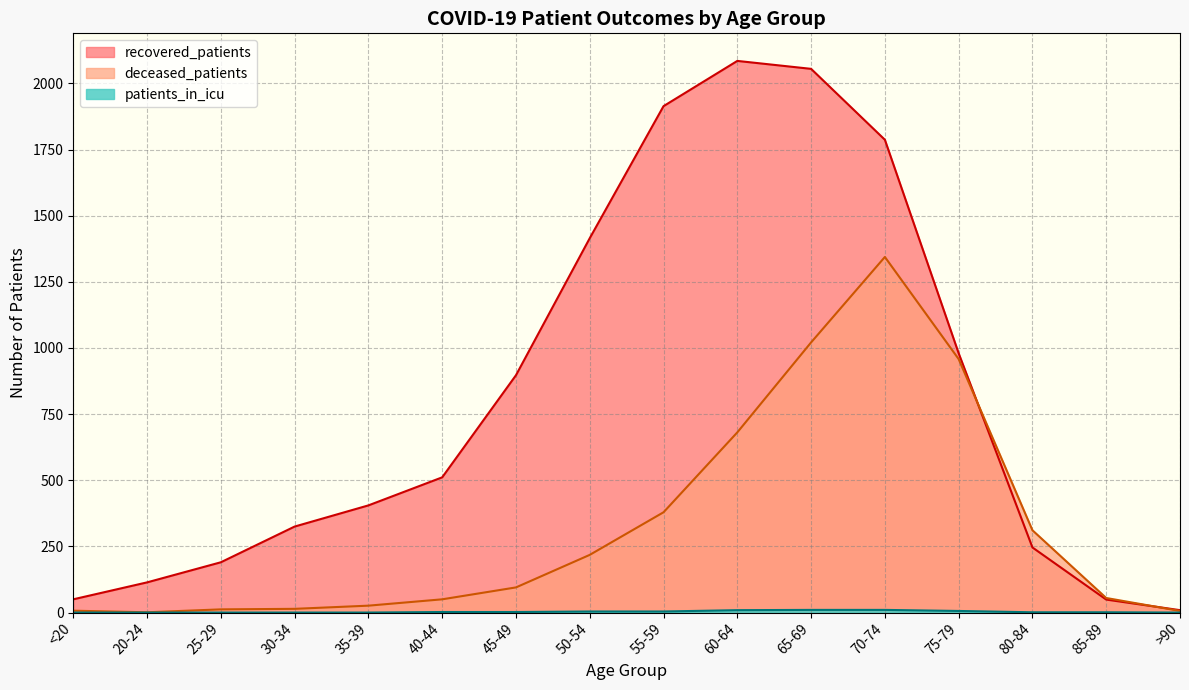

Where is the first local maximum for recovered_patients?

60-64